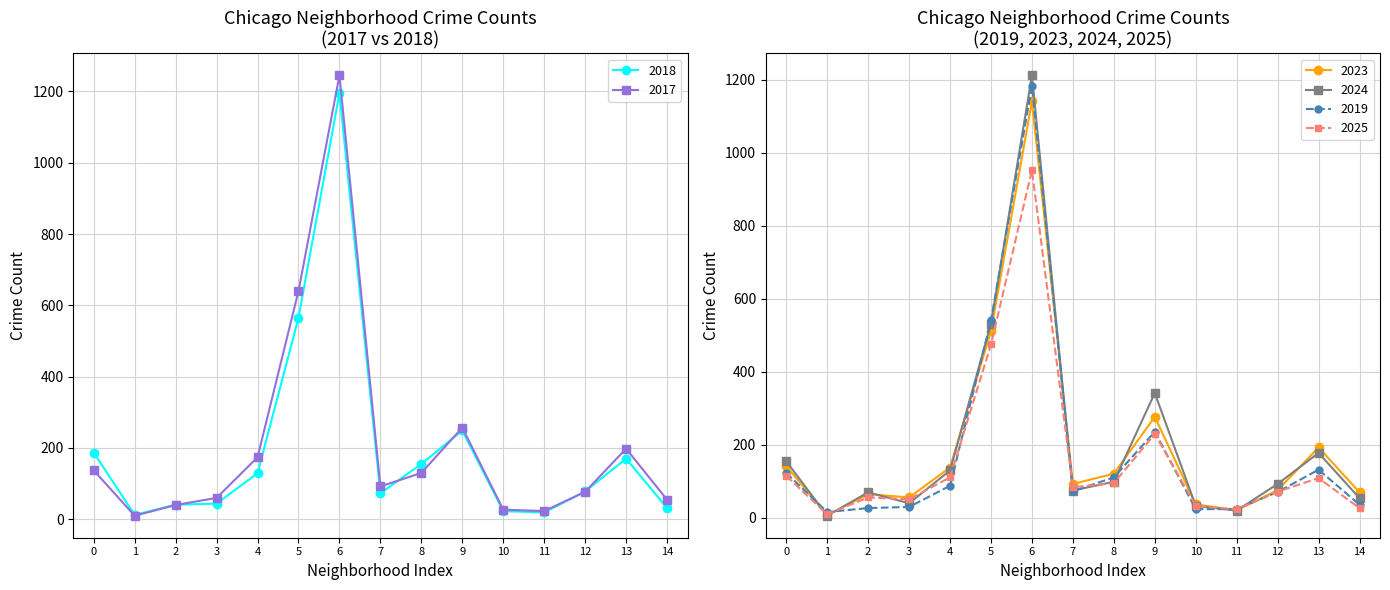

Is the value of 2023 at 14 greater than the value of 2019 at 14?

Yes